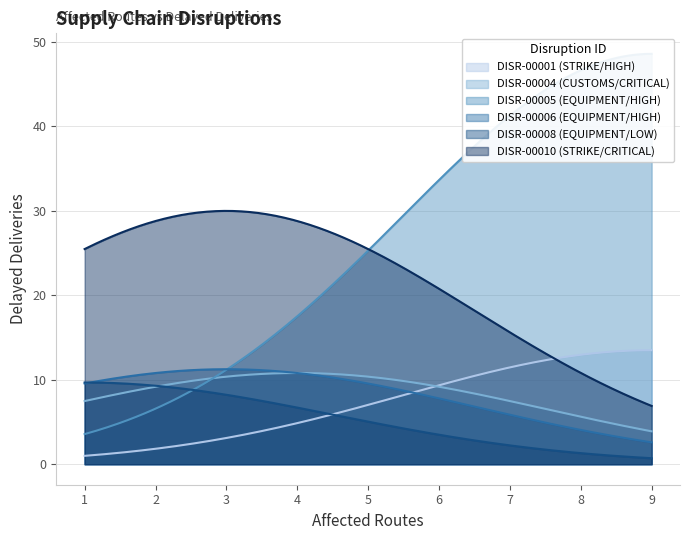

What is the lowest value of the DISR-00006 (EQUIPMENT/HIGH) series?

2.6